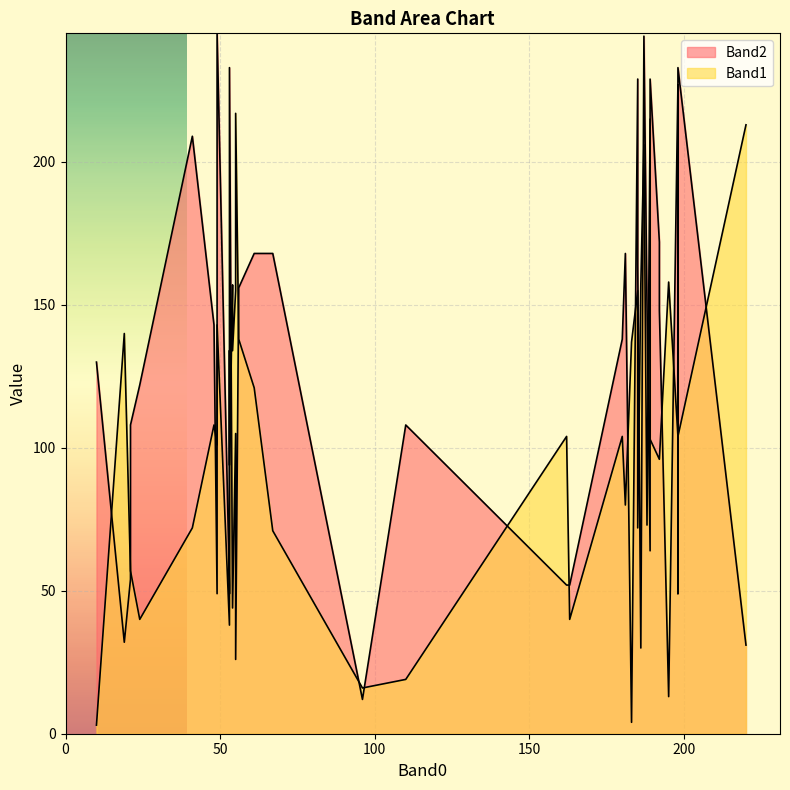

How many interior local peaks does the Band2 series have?

11